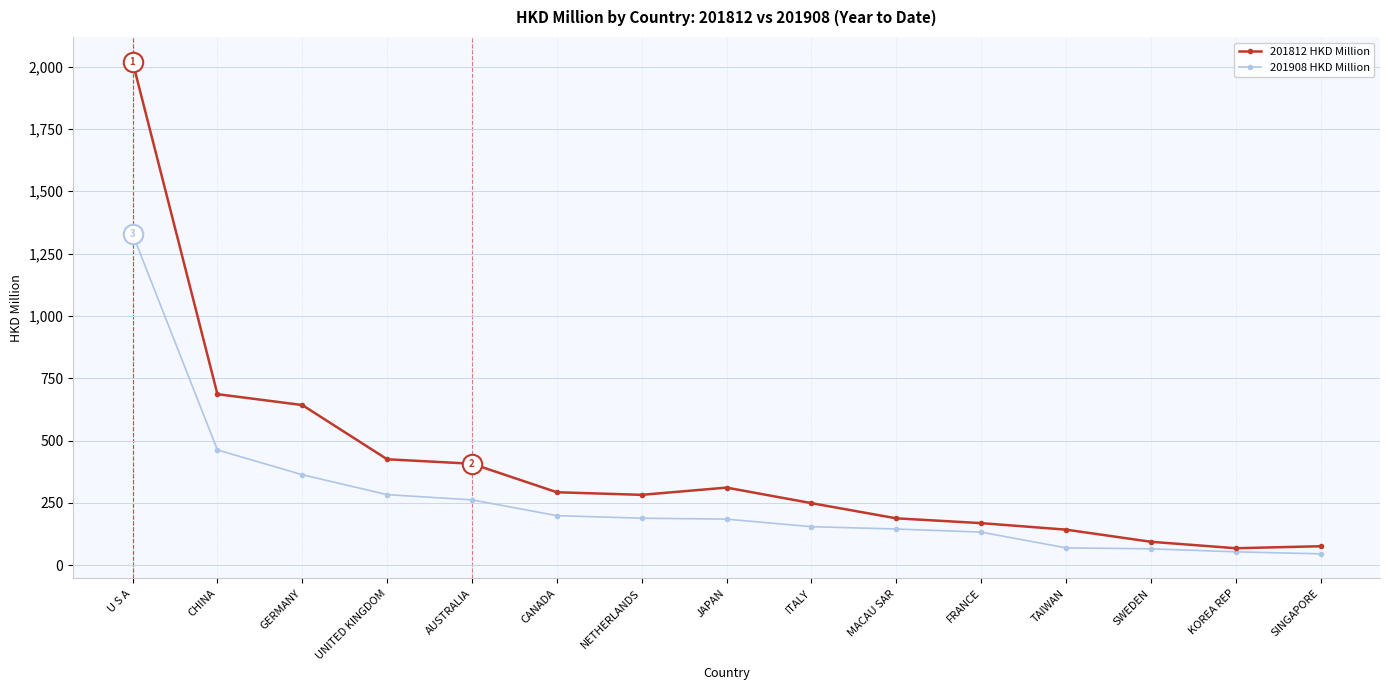

What are all the series names shown in the legend?

201812 HKD Million, 201908 HKD Million